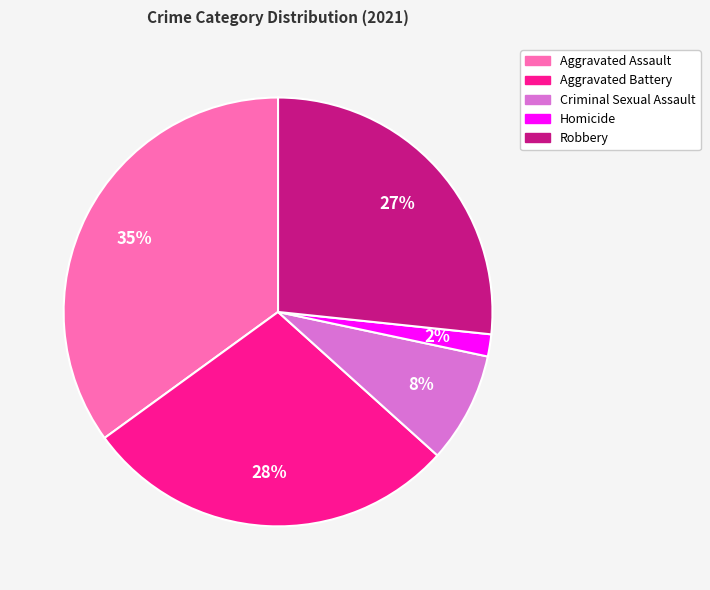

Is the sum of Aggravated Battery and Aggravated Assault greater than half?

Yes